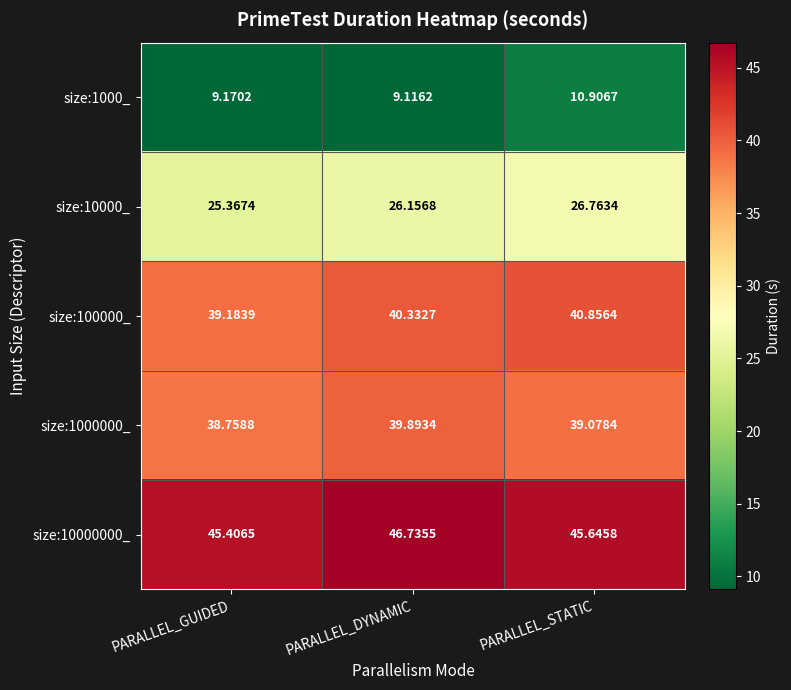

Which series has the largest range (max minus min)?

size:1000_